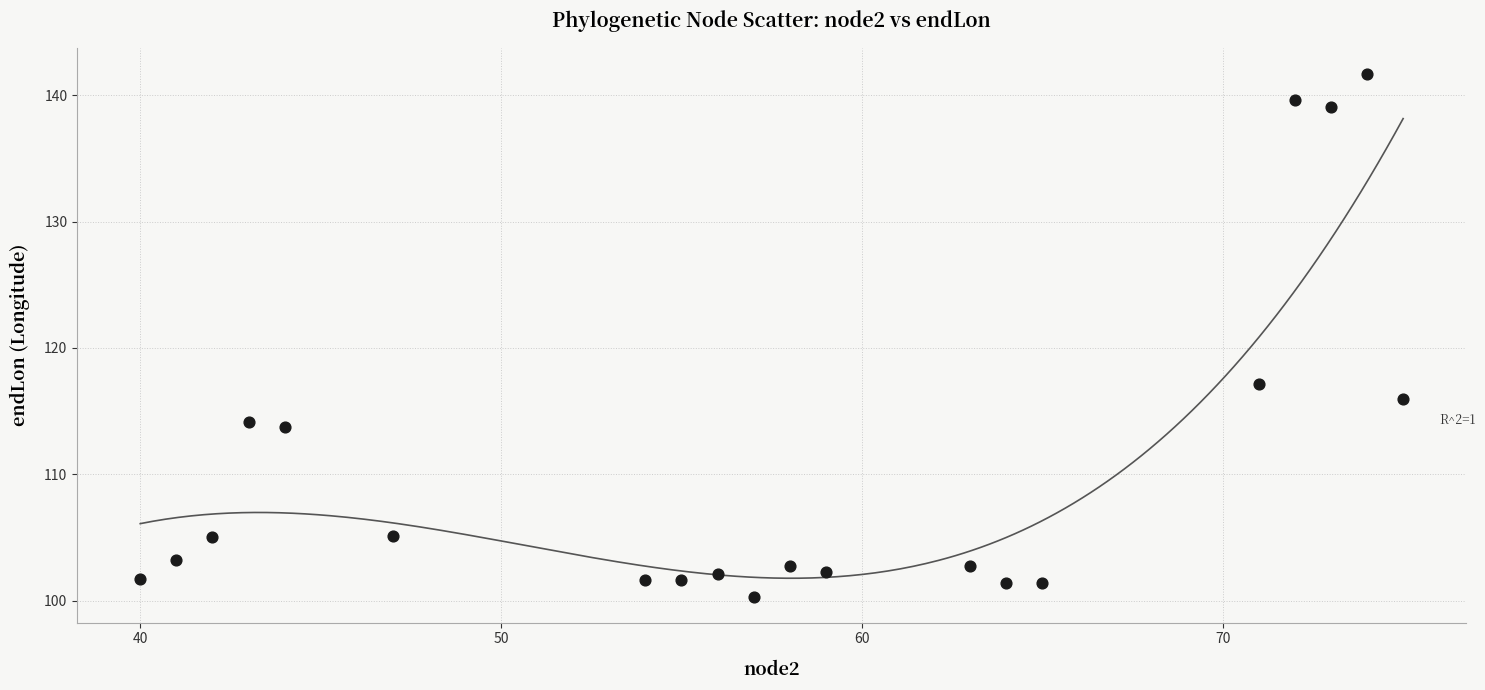

What Y value in the scatter plot is closest to 121?

117.2